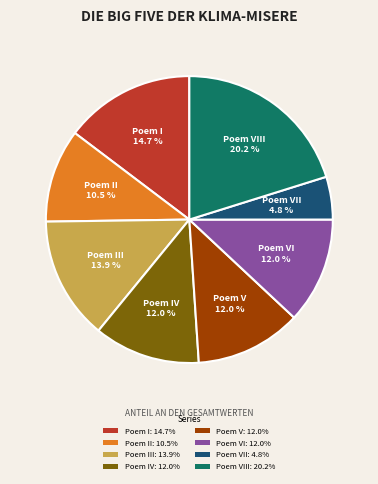

Between Poem II: 10.5% and Poem I: 14.7%, which is larger?

Poem I: 14.7%